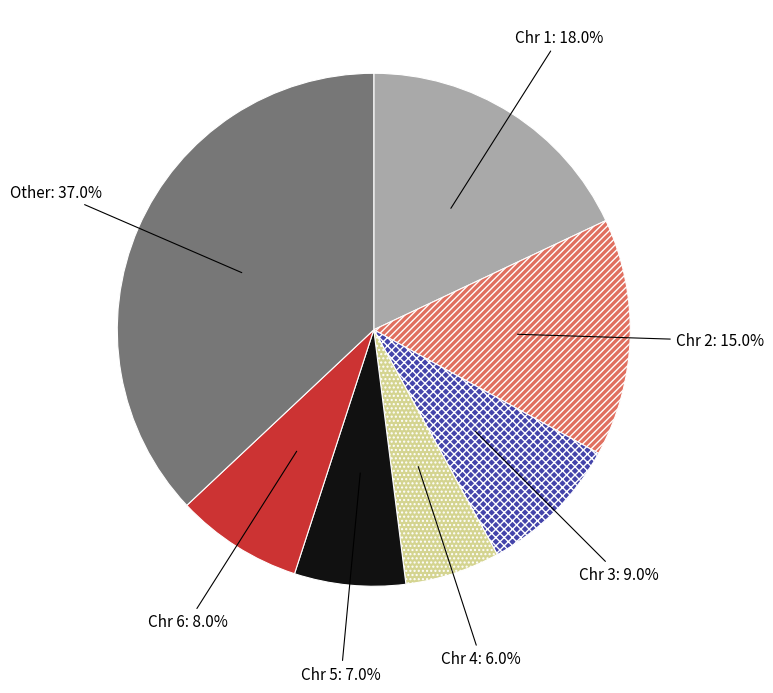

To the nearest percent, what is the difference between the largest and smallest slice percentages?

31%